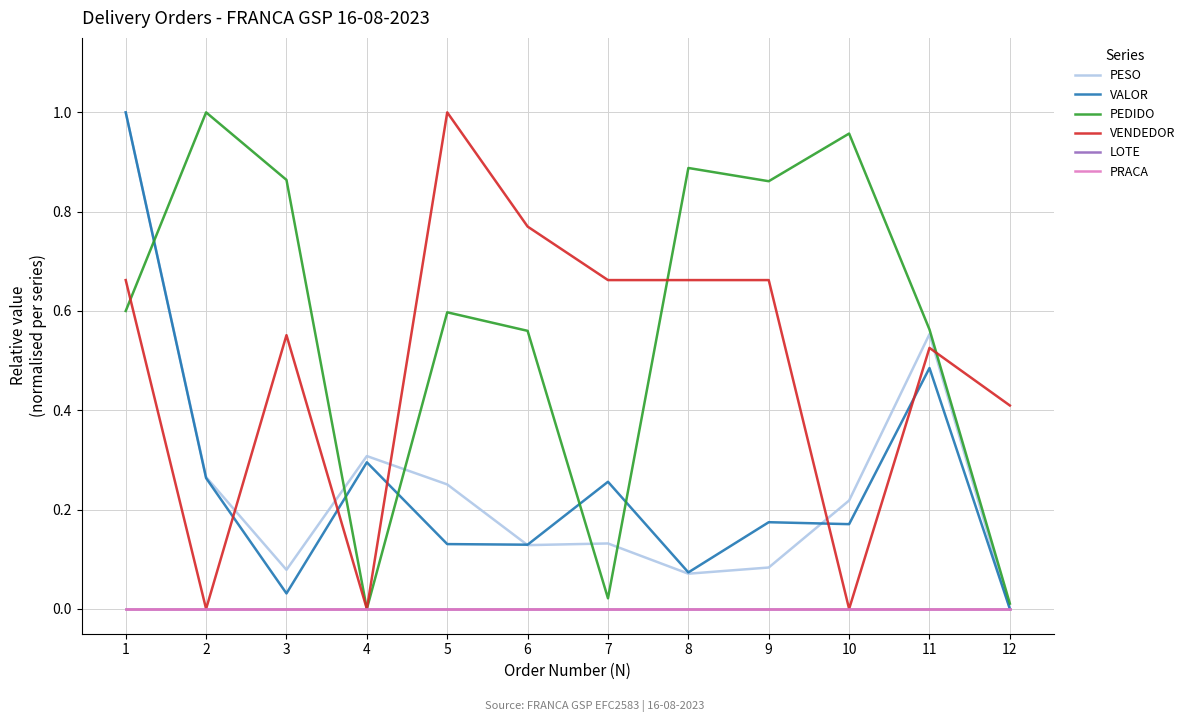

At which category is the sum across all series the highest?

1